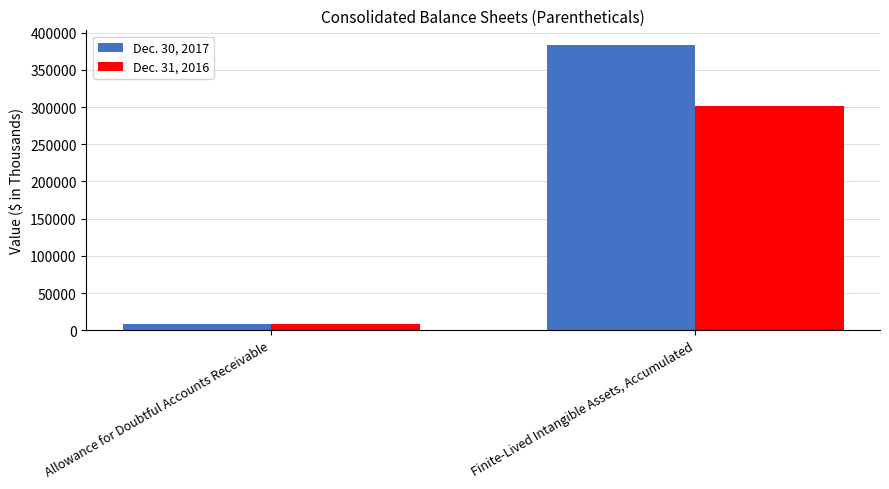

Rank the categories by Dec. 30, 2017 value from lowest to highest.

Allowance for Doubtful Accounts Receivable, Finite-Lived Intangible Assets, Accumulated